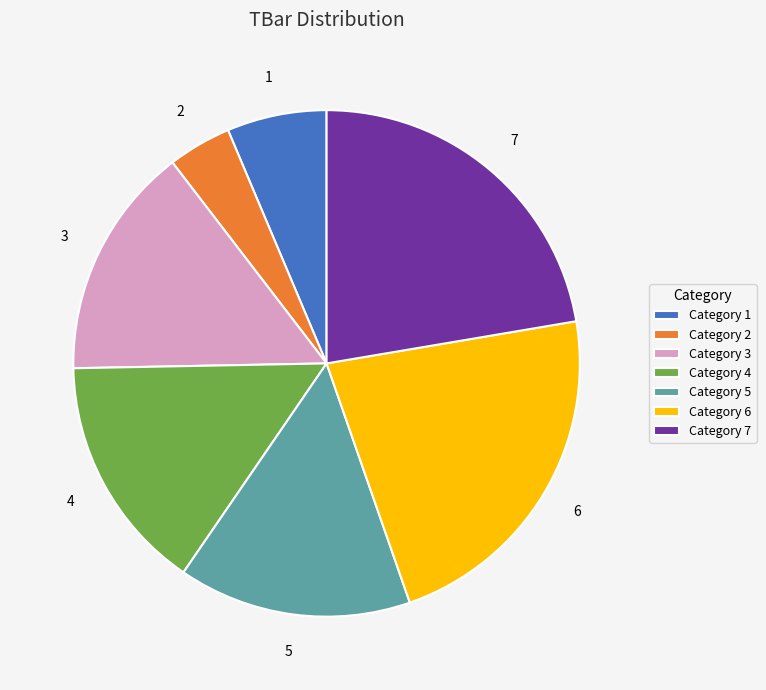

Count the number of slices in the pie.

7